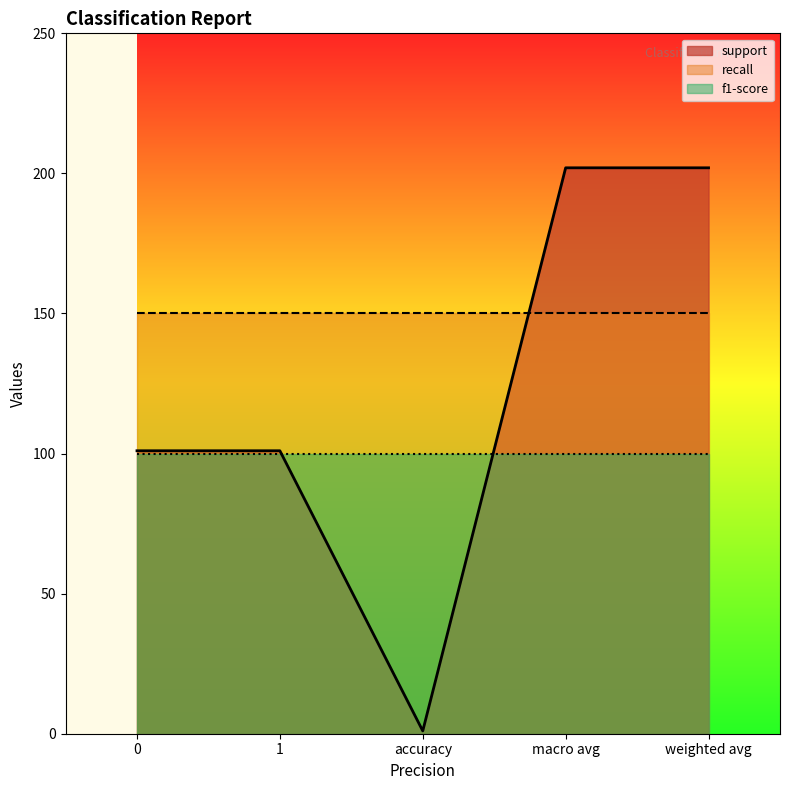

How many values in the support series are below 101?

1